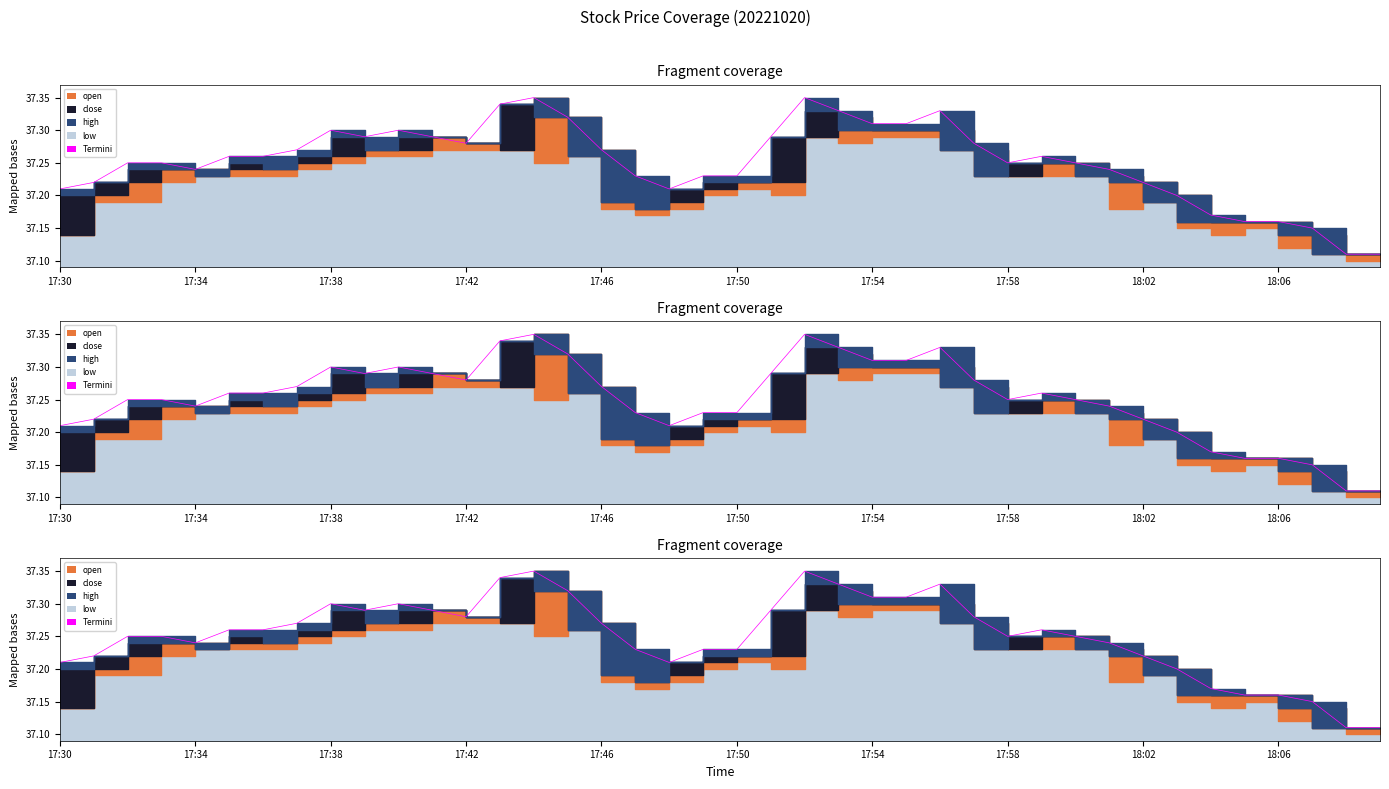

Approximately how many times larger is the value at 29 compared to 16?

1.0